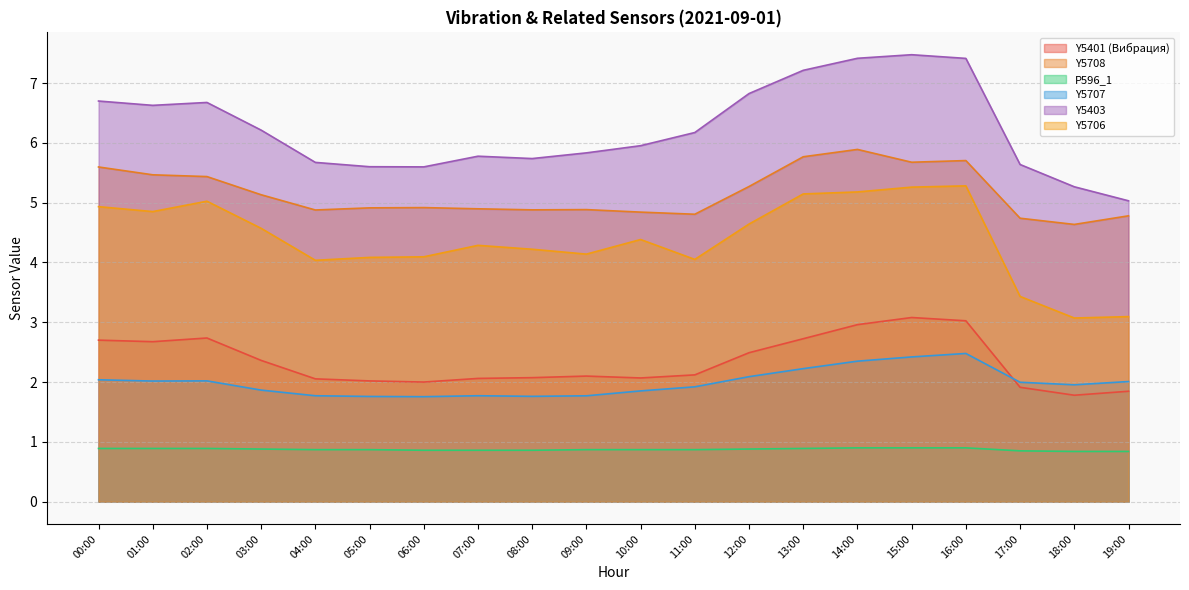

What is the difference between the maximum and minimum values in the Y5708 series?

1.3